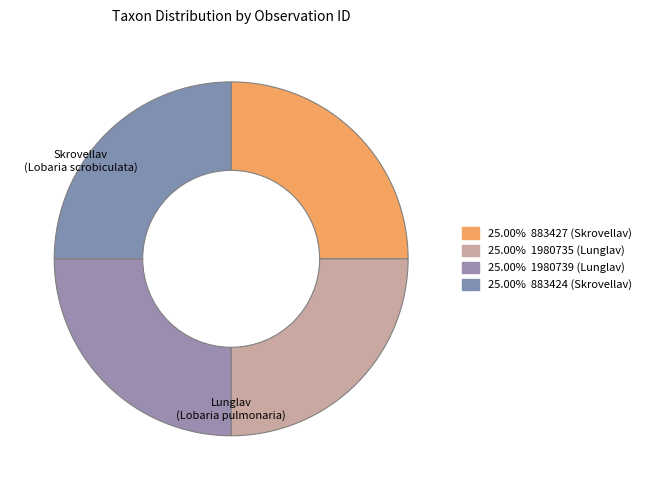

Which category has the smallest portion of the pie?

1980735